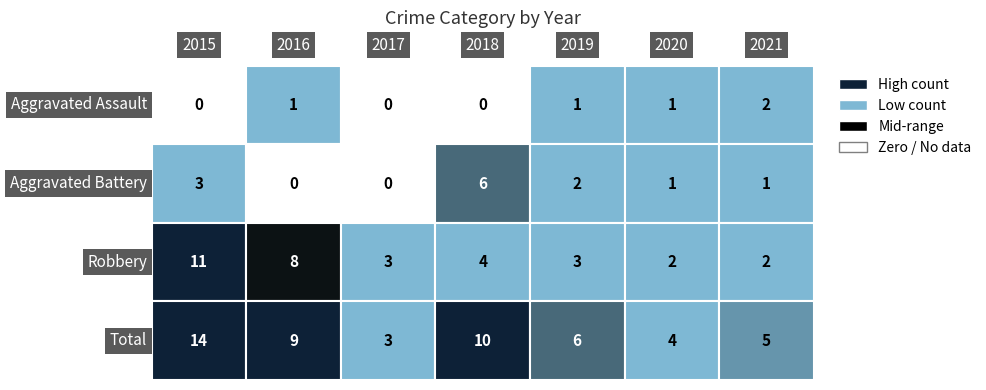

What is the sum of all Aggravated Battery values?

13